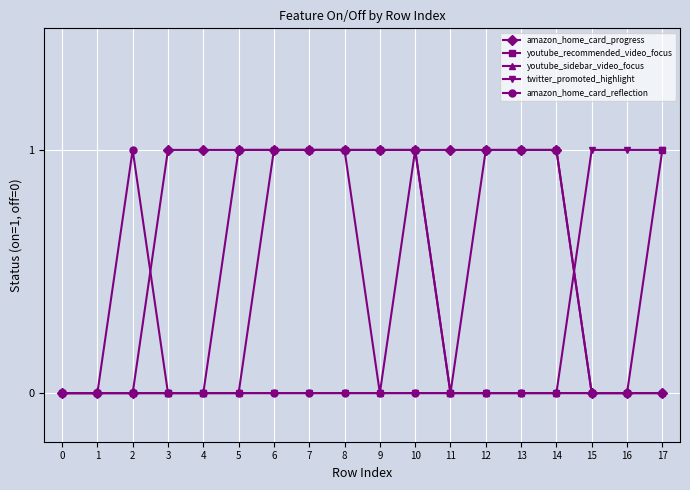

What is the sum of all amazon_home_card_reflection values?

1